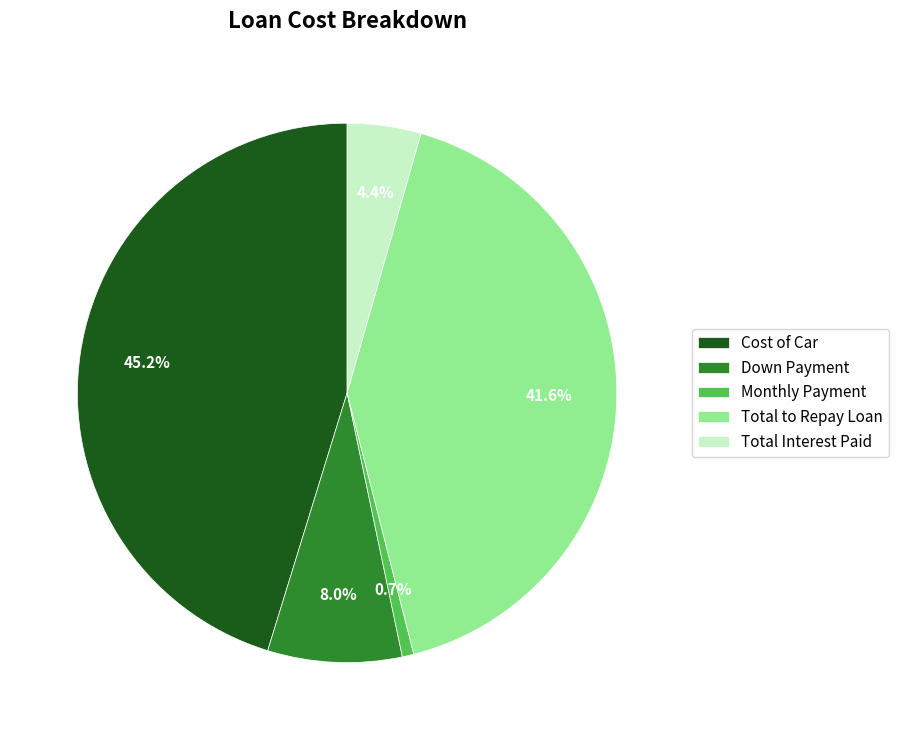

To the nearest percent, what is the difference between the Down Payment and Total to Repay Loan slice percentages?

34%